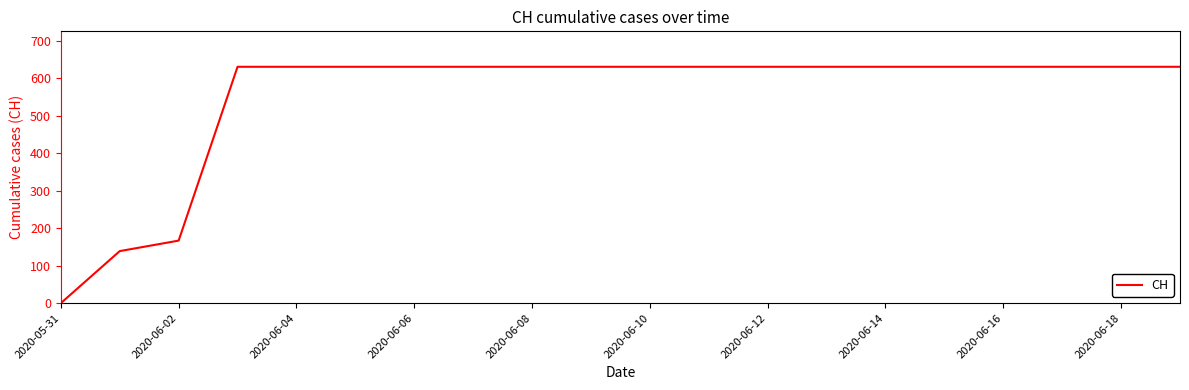

How many lines are shown in the chart?

1